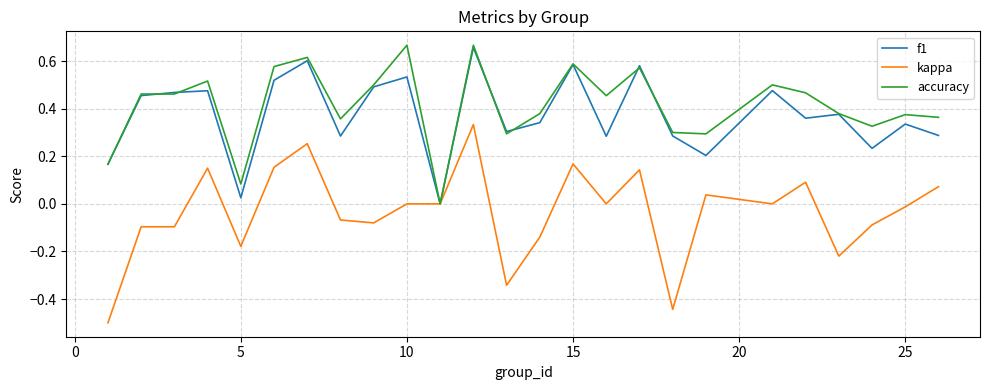

What is the lowest value of the kappa series?

-0.5